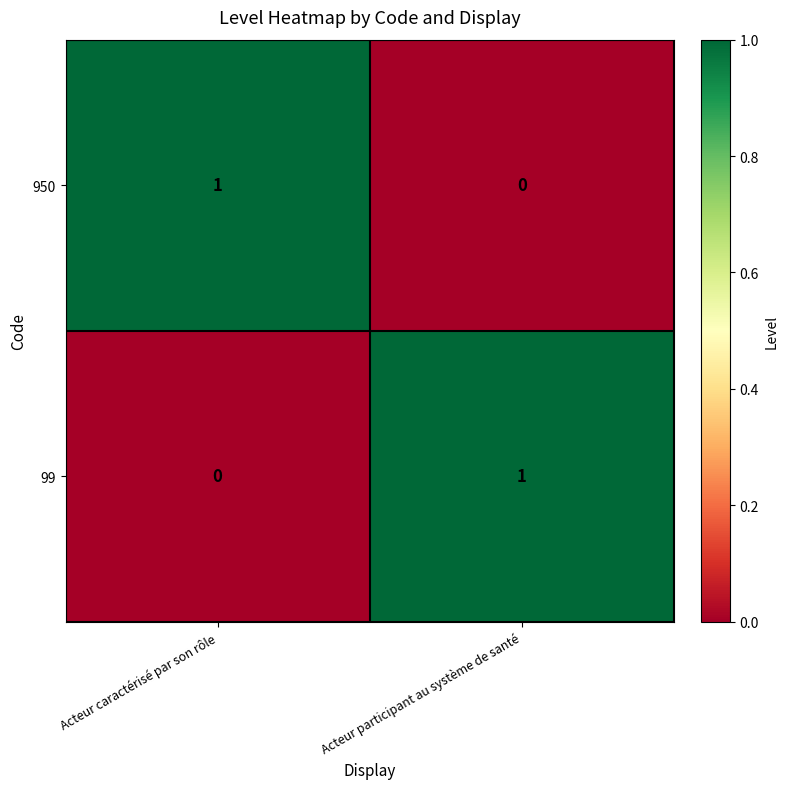

True or false: 99 has a value of 2 at Acteur participant au système de santé.

False